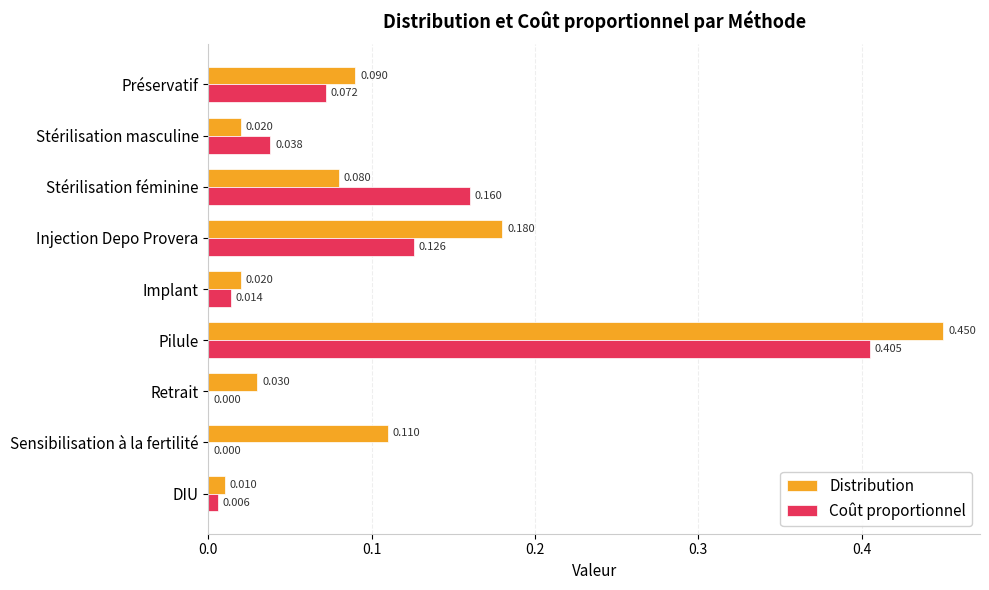

Where is Distribution nearest to the value 0?

DIU